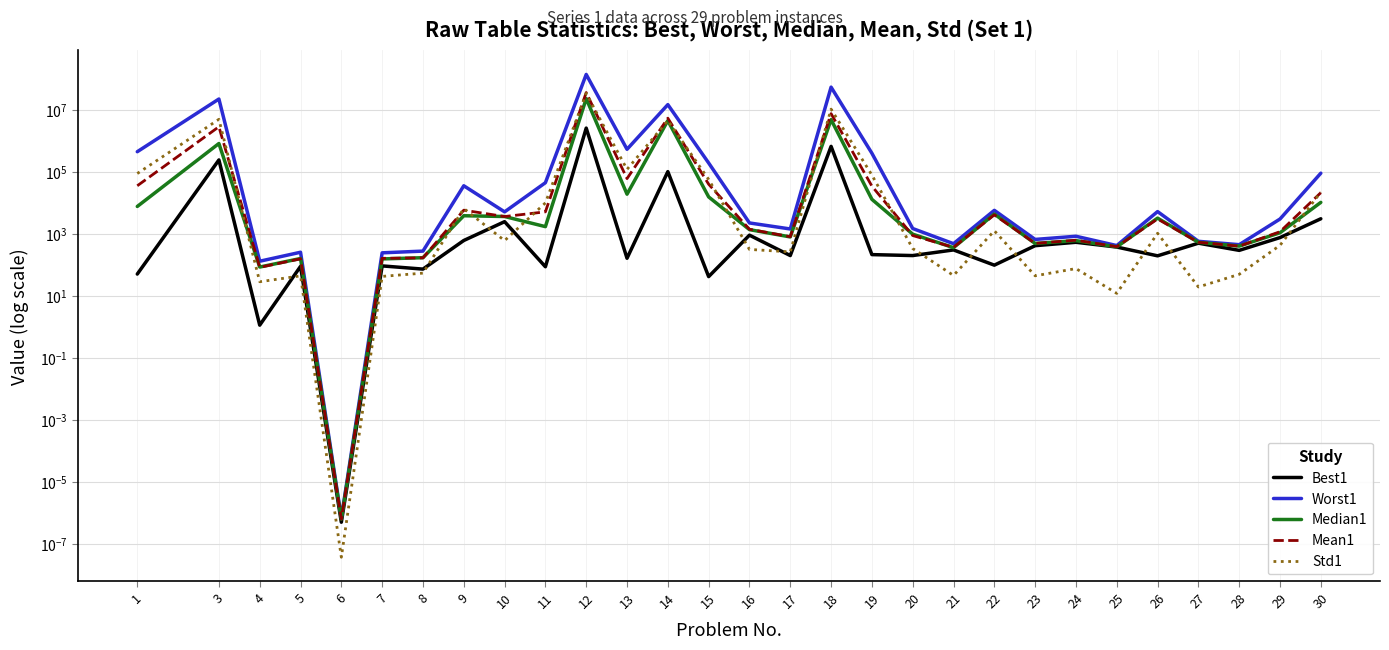

Does the chart display data point markers on the line(s)?

No